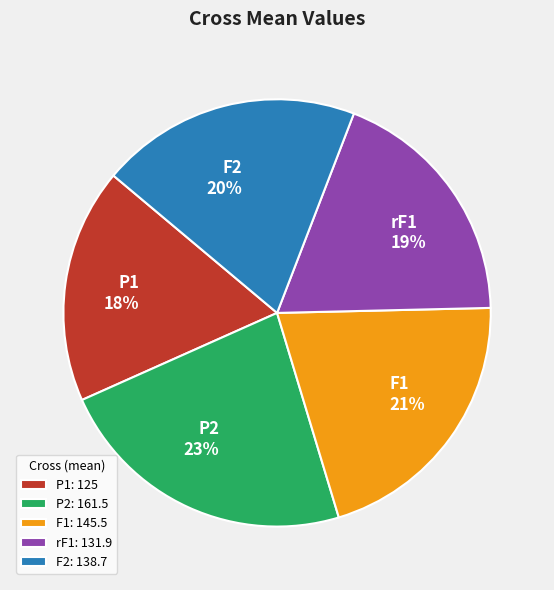

Rank the categories by value from lowest to highest.

P1, rF1, F2, F1, P2